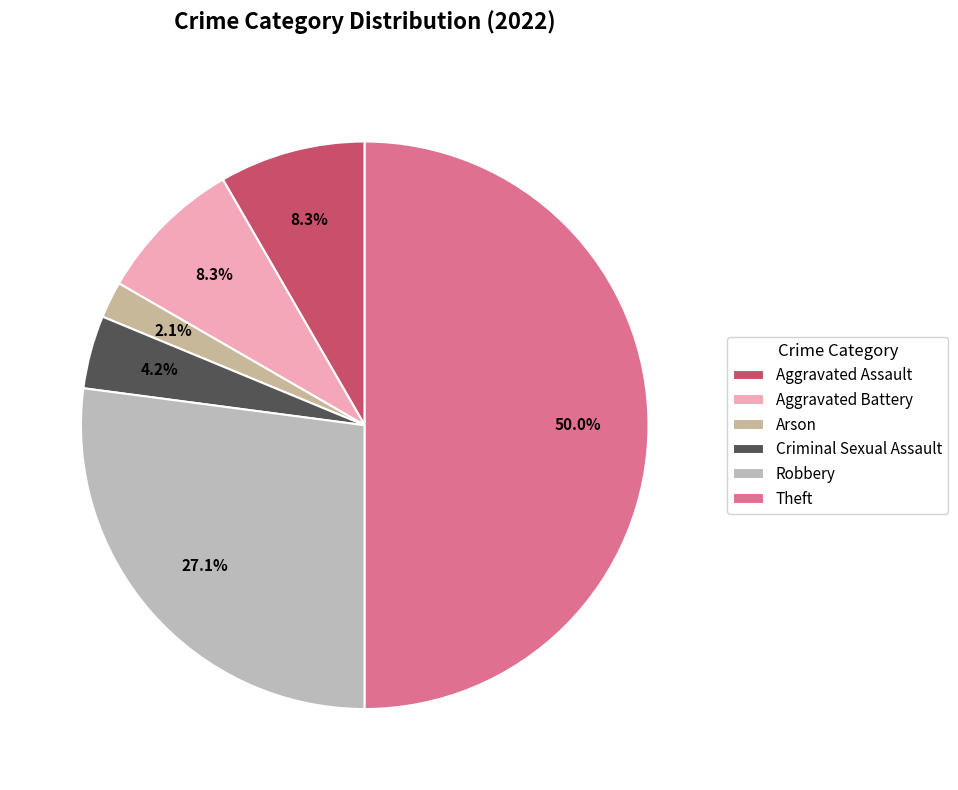

Does any single category account for the majority?

No